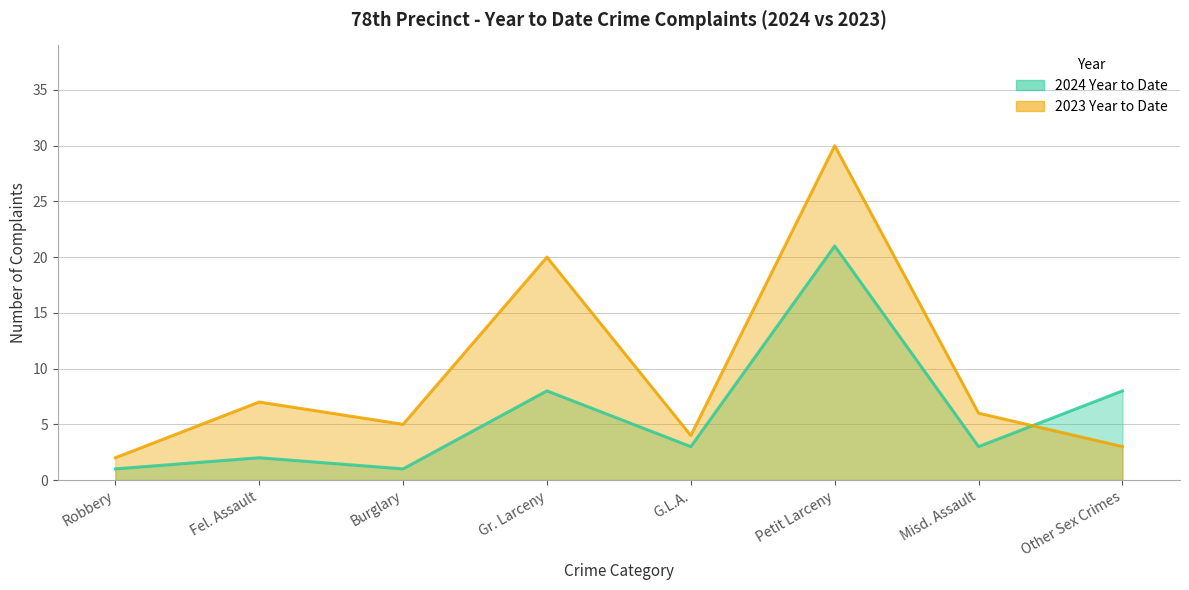

After their last crossing, which series has the higher values: 2024 Year to Date or 2023 Year to Date?

2024 Year to Date